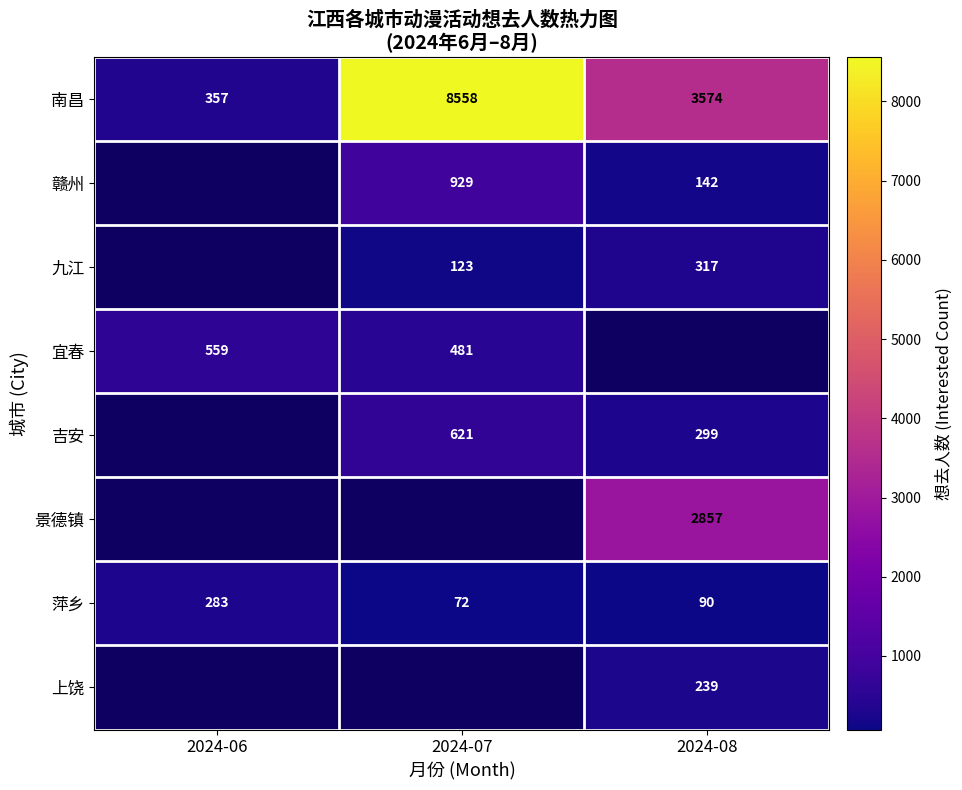

Is the value of 萍乡 at 2024-08 greater than the value of 赣州 at 2024-07?

No